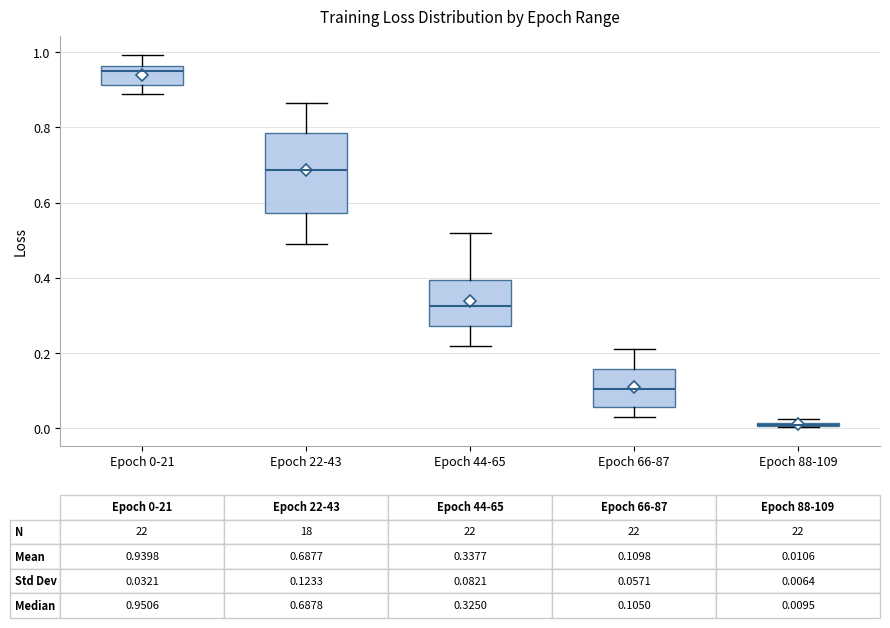

Which box is the tallest, from its lower edge to its upper edge?

Epoch 22-43